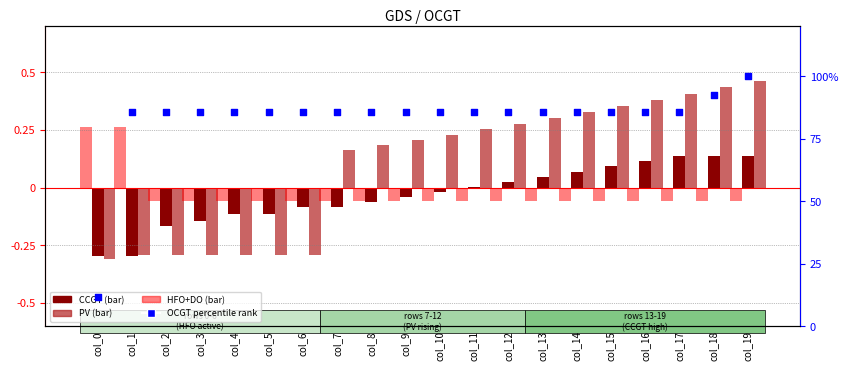

What are all the series names shown in the legend?

CCGT, PV, HFO+DO, OCGT (percentile rank)